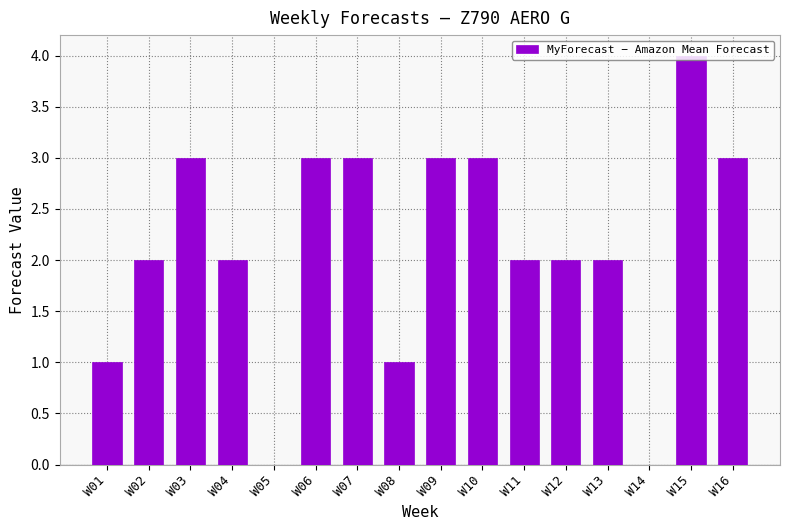

At which category does the chart reach its peak across all series?

W15